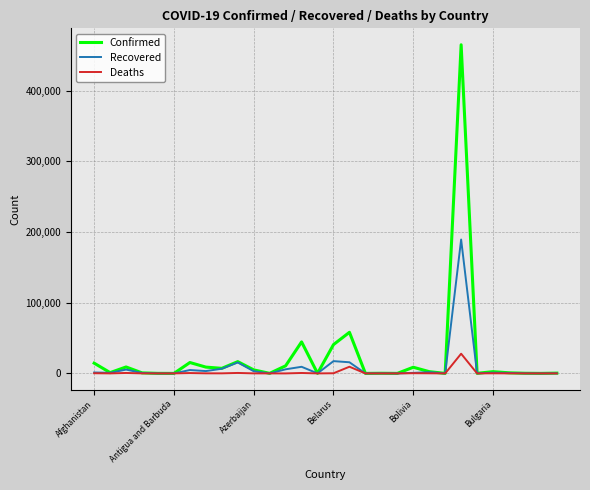

Rank the series by their maximum value, from highest to lowest.

Confirmed, Recovered, Deaths